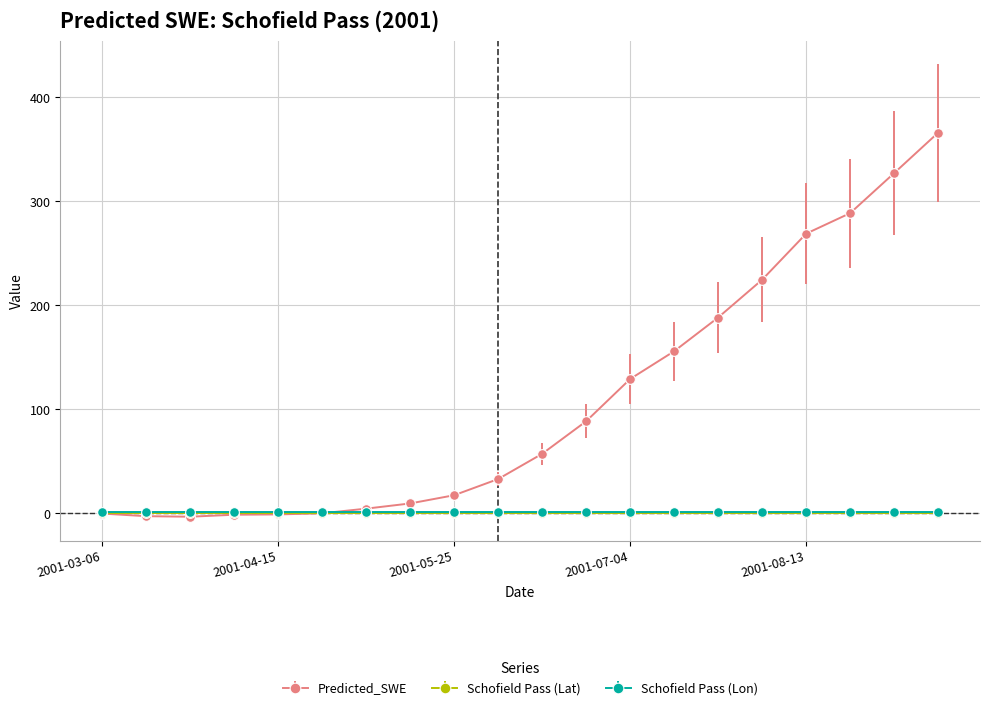

What is the maximum value shown in the chart?

366.0